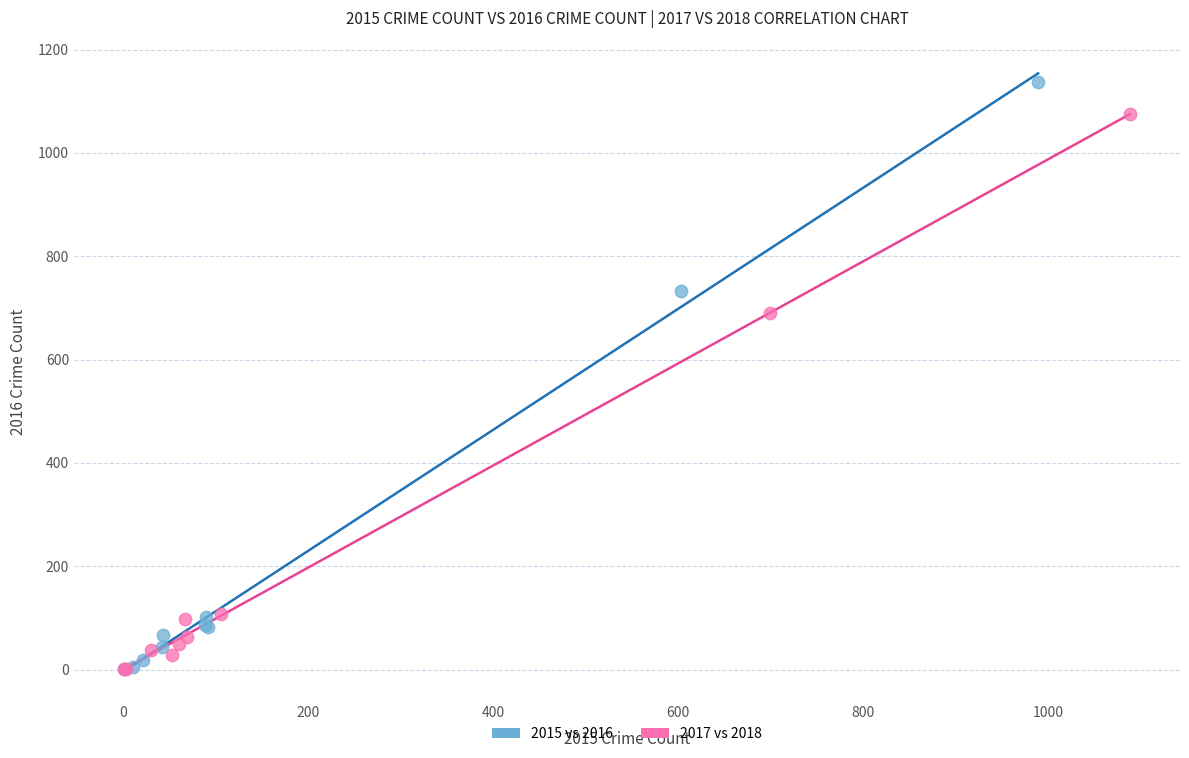

Which series contains the highest Y value?

2015 vs 2016